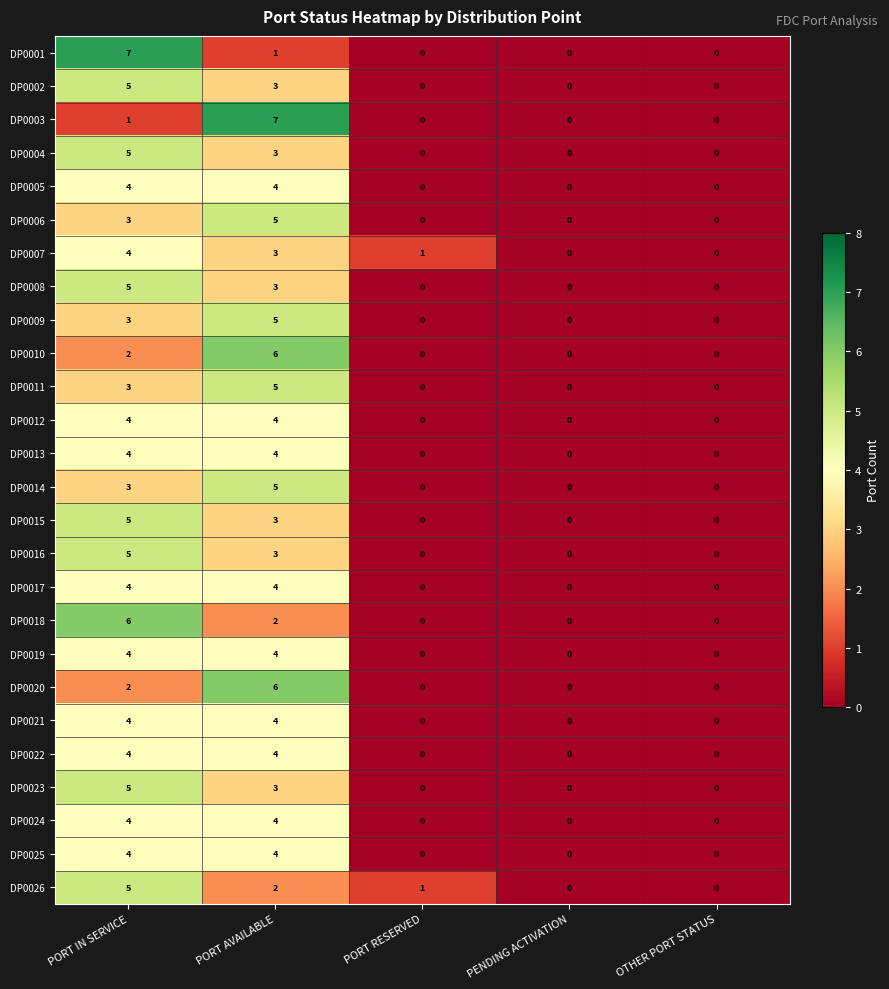

How many categories are shown in the chart?

5